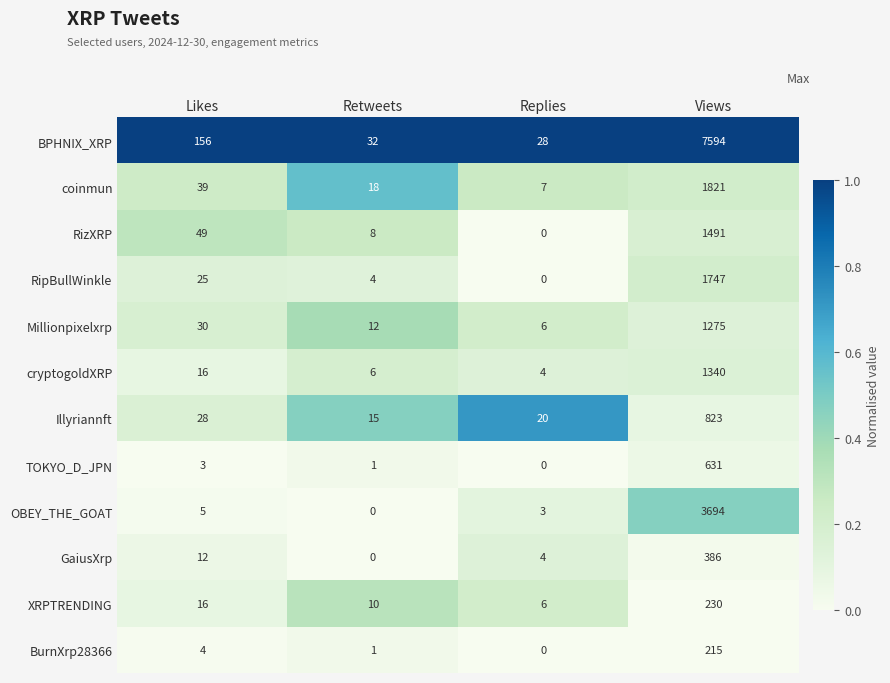

The value of Millionpixelxrp at Views is 548. True or false?

False